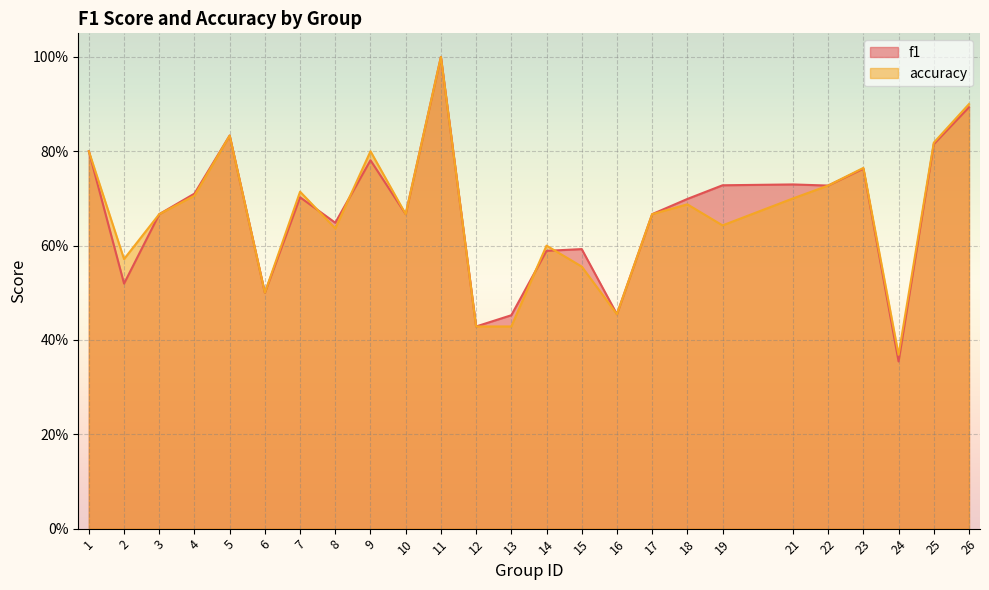

Reading left to right, list all the values displayed in this chart.

f1: 0.8	0.5	0.7	0.7	0.8	0.5	0.7	0.6	0.8	0.7	1.0	0.4	0.5	0.6	0.6	0.5	0.7	0.7	0.7	0.7	0.7	0.8	0.4	0.8	0.9
accuracy: 0.8	0.6	0.7	0.7	0.8	0.5	0.7	0.6	0.8	0.7	1.0	0.4	0.4	0.6	0.6	0.5	0.7	0.7	0.6	0.7	0.7	0.8	0.4	0.8	0.9